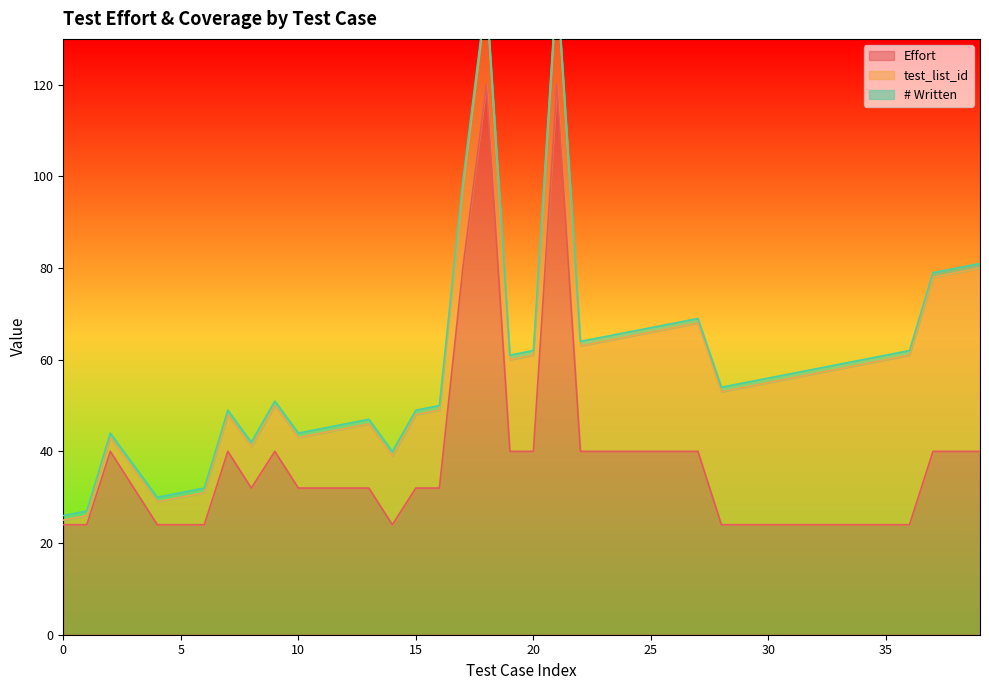

What is the value of the Effort point at the 14th from the left?

32